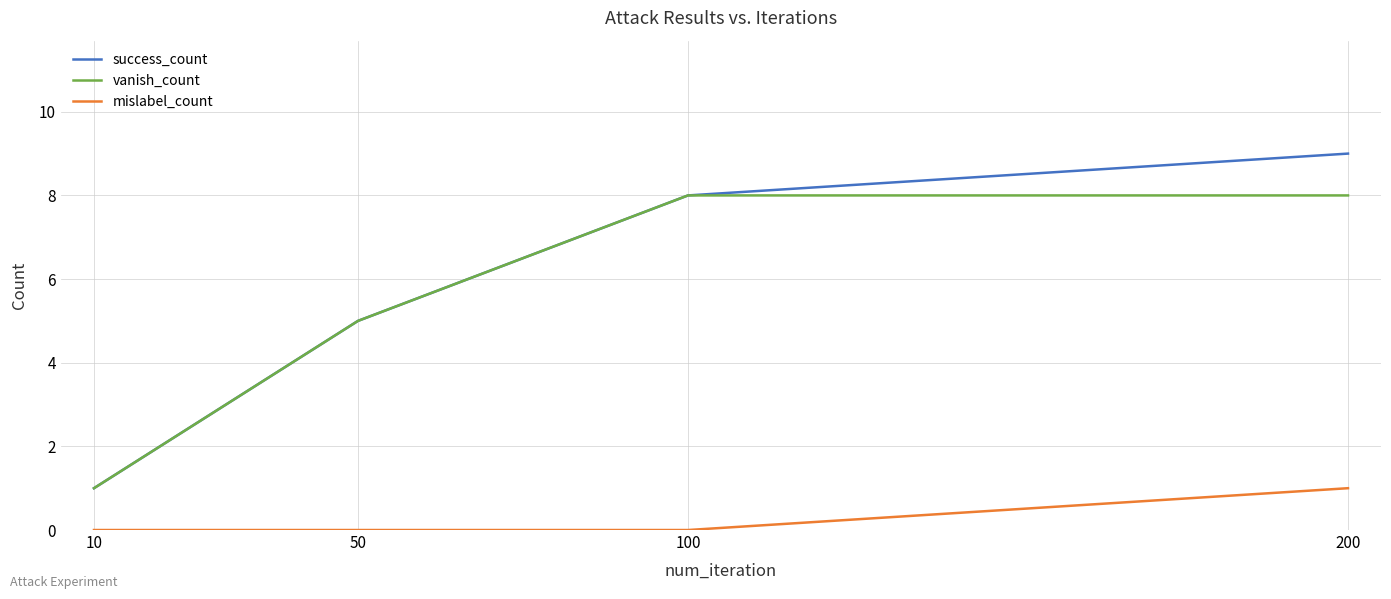

What are all the series names shown in the legend?

success_count, vanish_count, mislabel_count